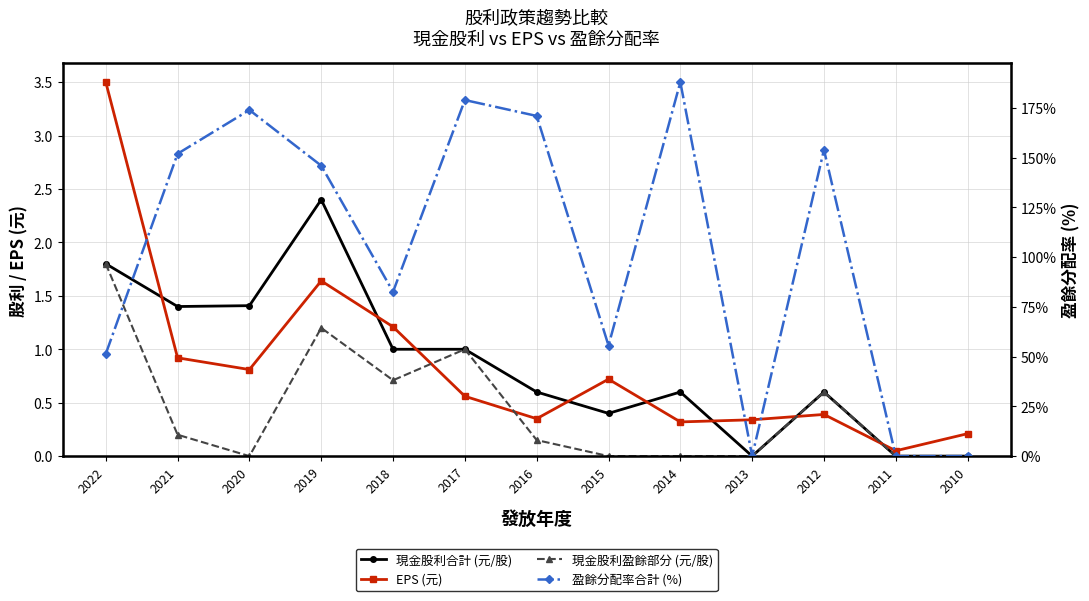

What is the sum of the 現金股利合計 (元/股) values at 2018 and 2013?

1.0